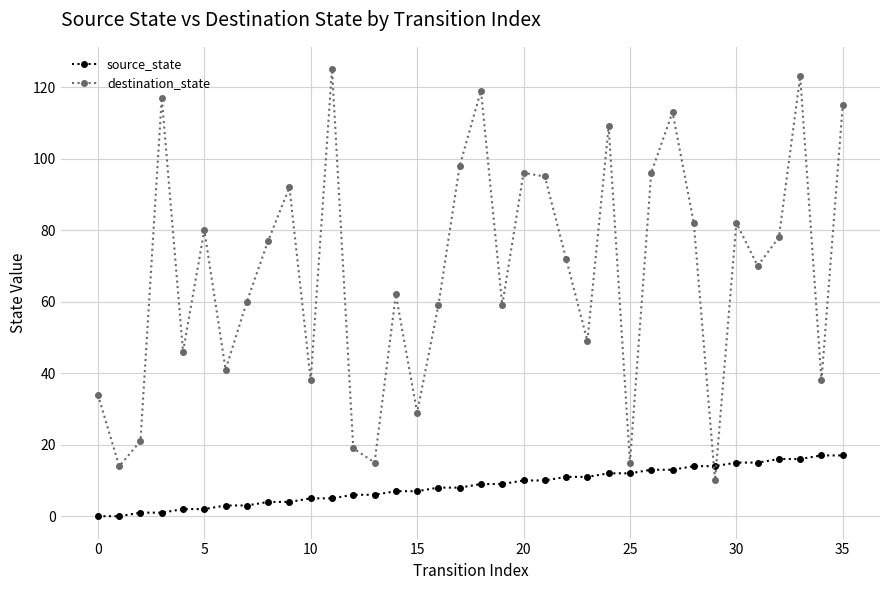

What are all the series names shown in the legend?

source_state, destination_state